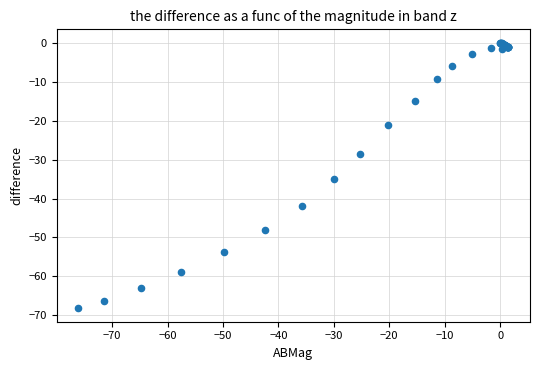

What Y value in the scatter plot is closest to -34?

-35.0